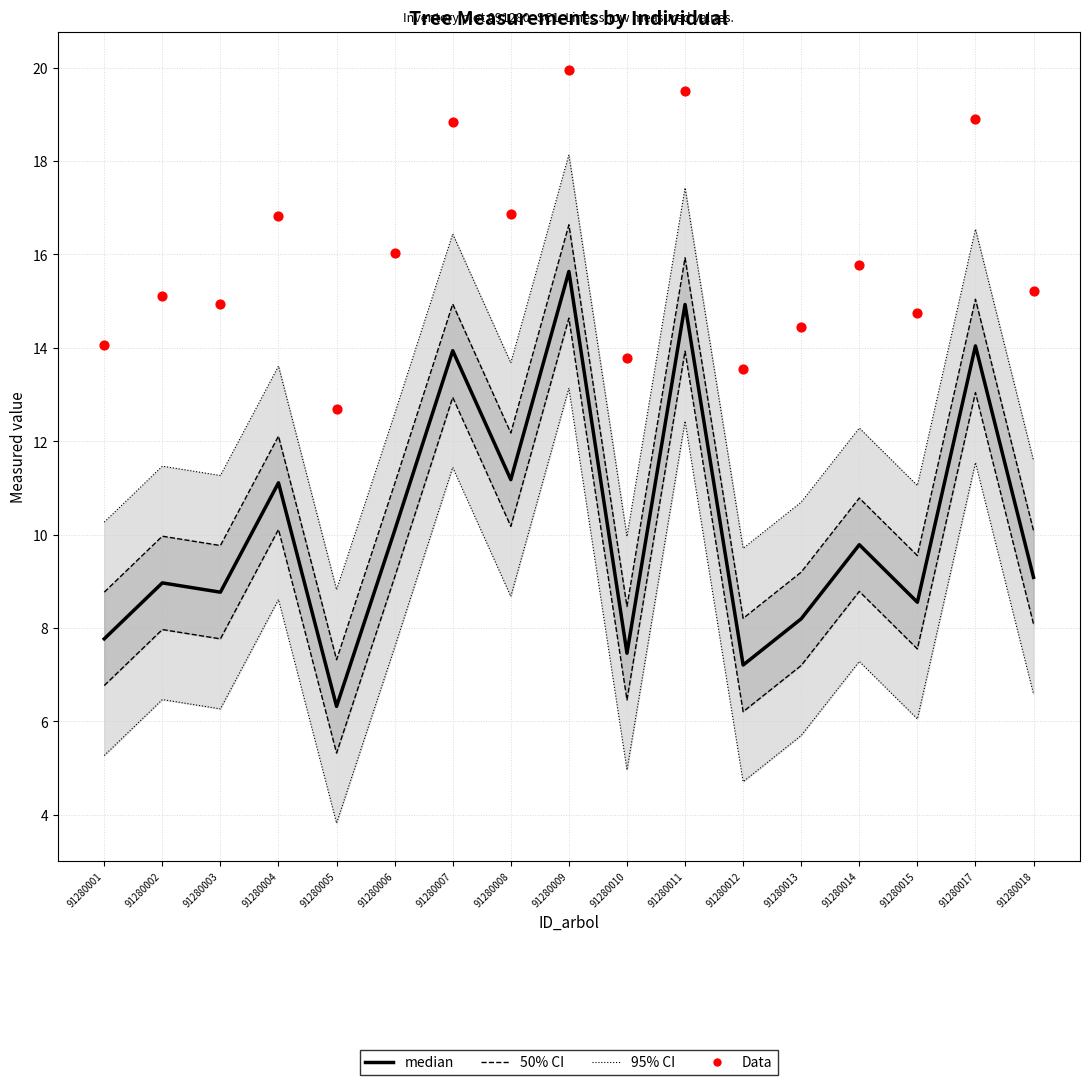

Which series contains the highest Y value?

Data